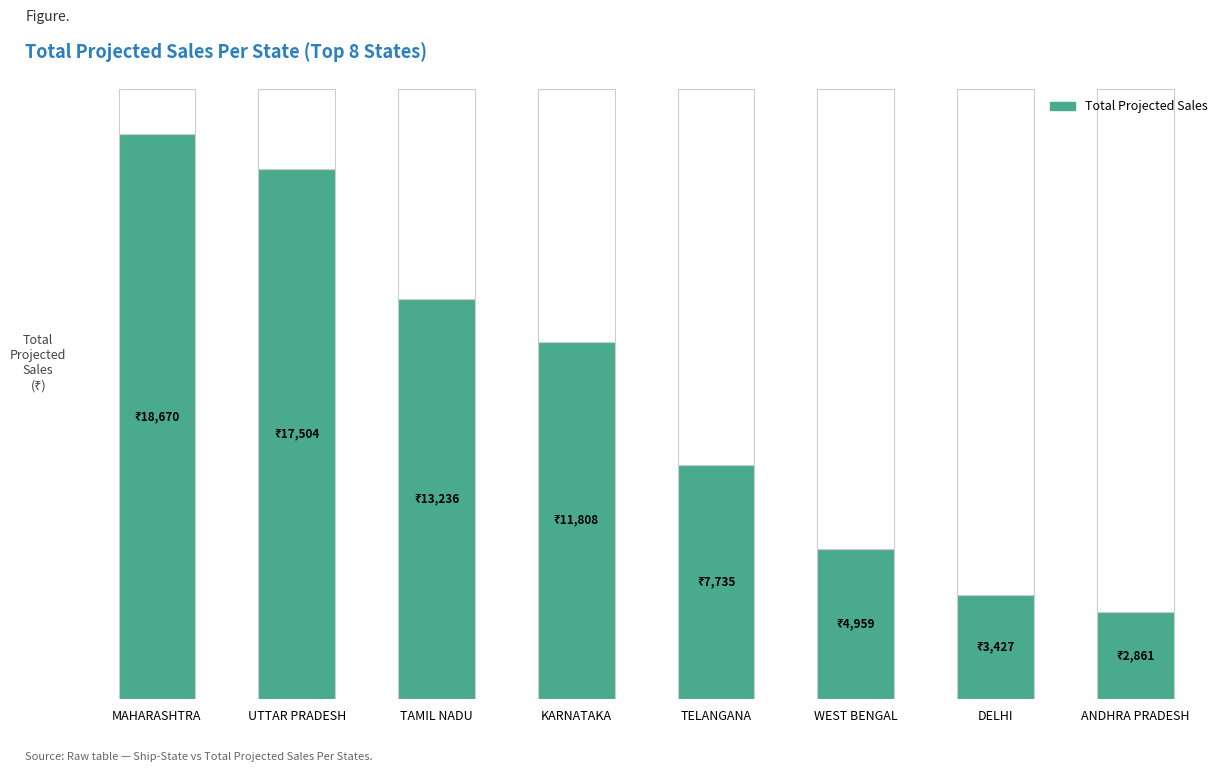

What is the value of the 3rd bar from the left?

13236.3